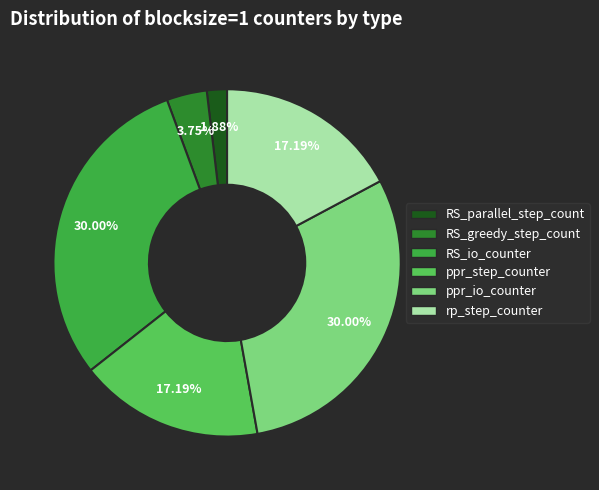

How many slices are in this pie chart?

6